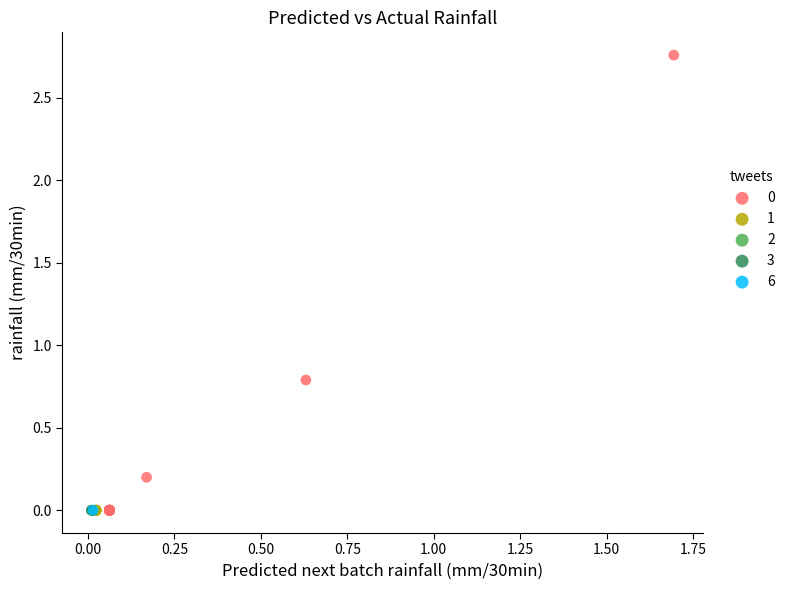

What are all the series names shown in the legend?

0, 1, 2, 3, 6